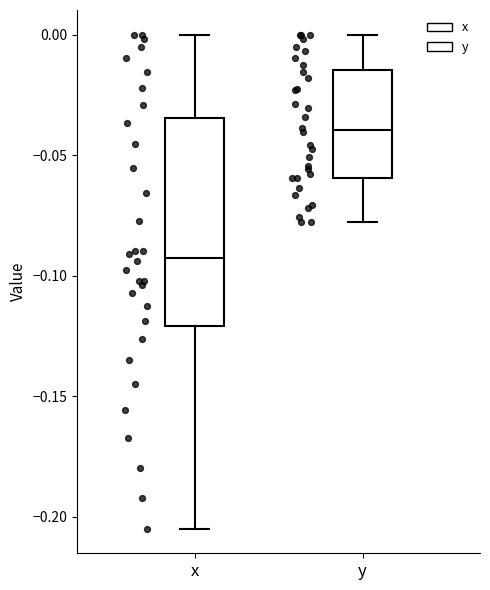

Where does the lower whisker of the box for x end on the y-axis? The values are not printed on the chart, so give them approximately, as read against the axis.

-0.205